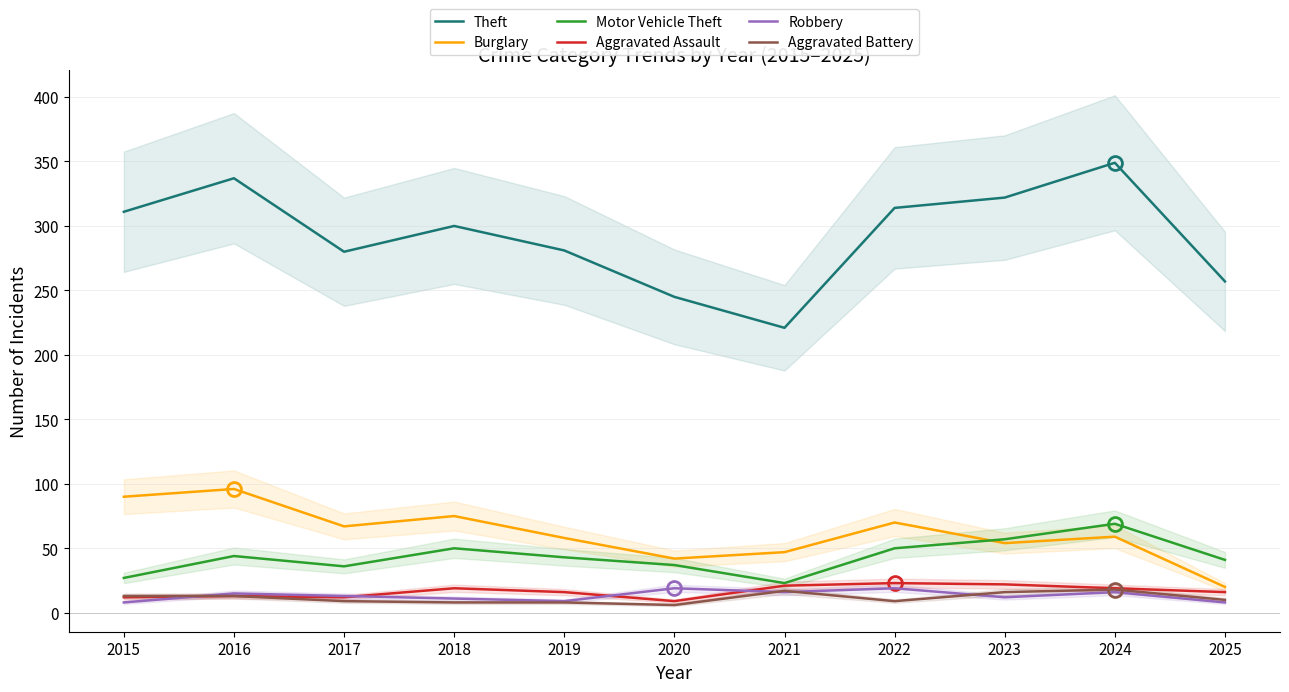

What are all the series names shown in the legend?

Theft, Burglary, Motor Vehicle Theft, Aggravated Assault, Robbery, Aggravated Battery